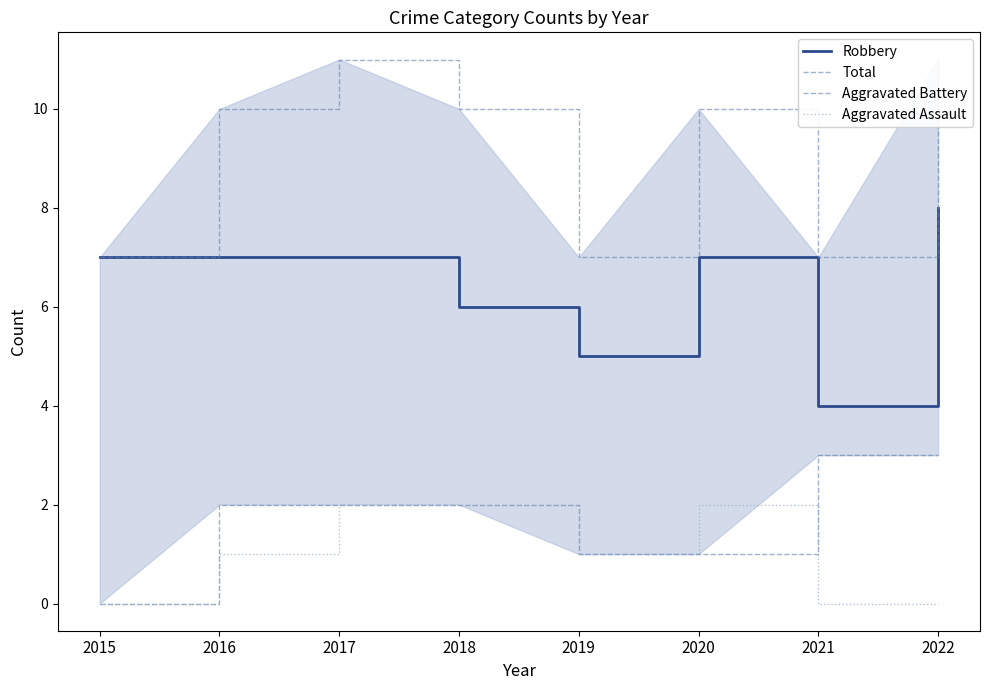

Which series has the largest range (max minus min)?

Robbery